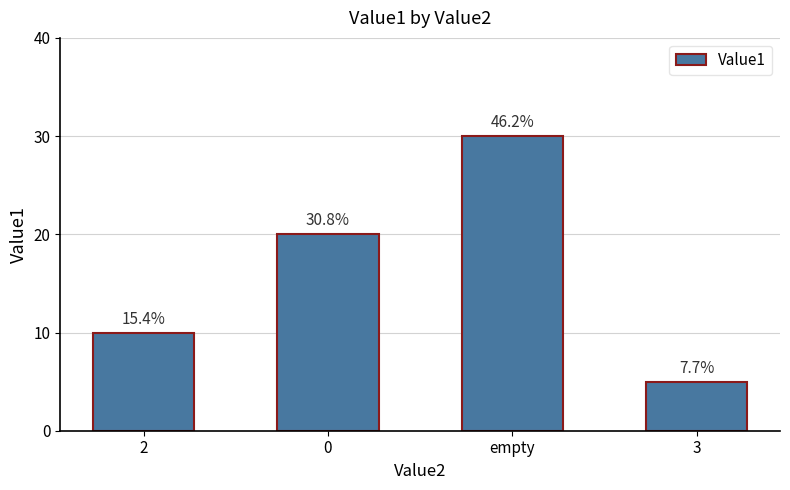

List the labels in order of value, smallest first.

3, 2, 0, empty